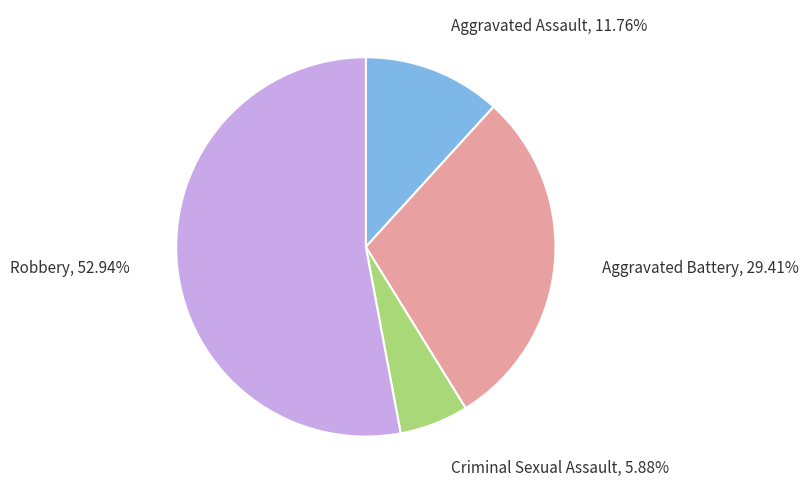

Is there any slice that represents more than half of the pie?

Yes